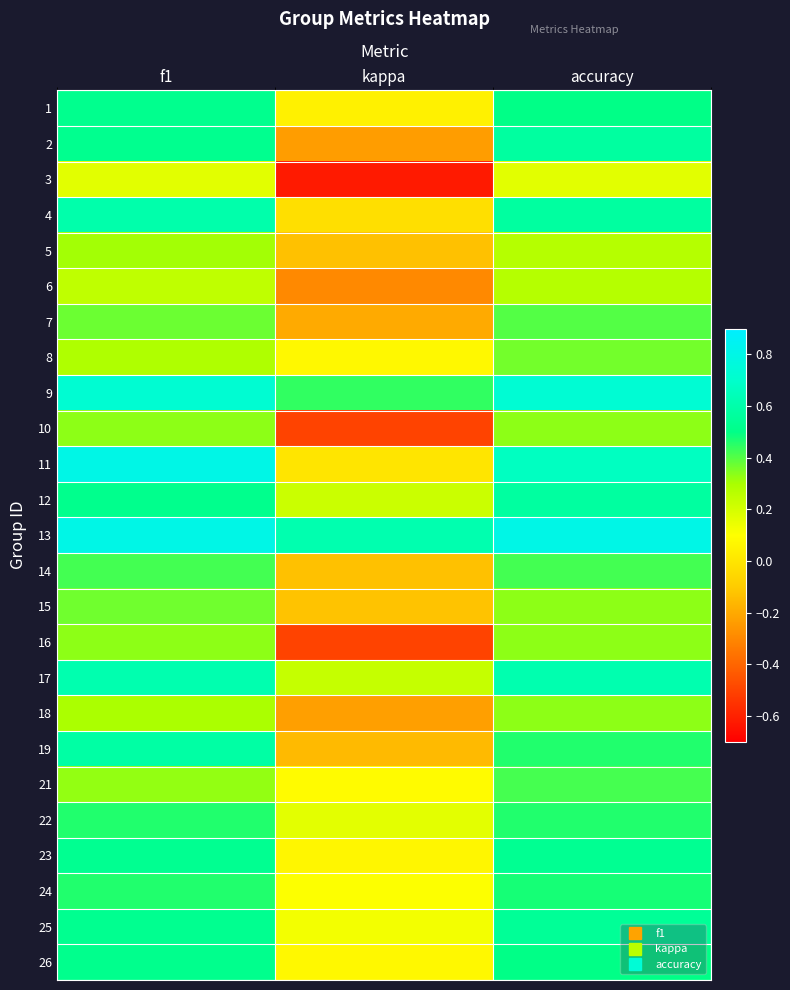

What is the greatest value displayed?

0.8